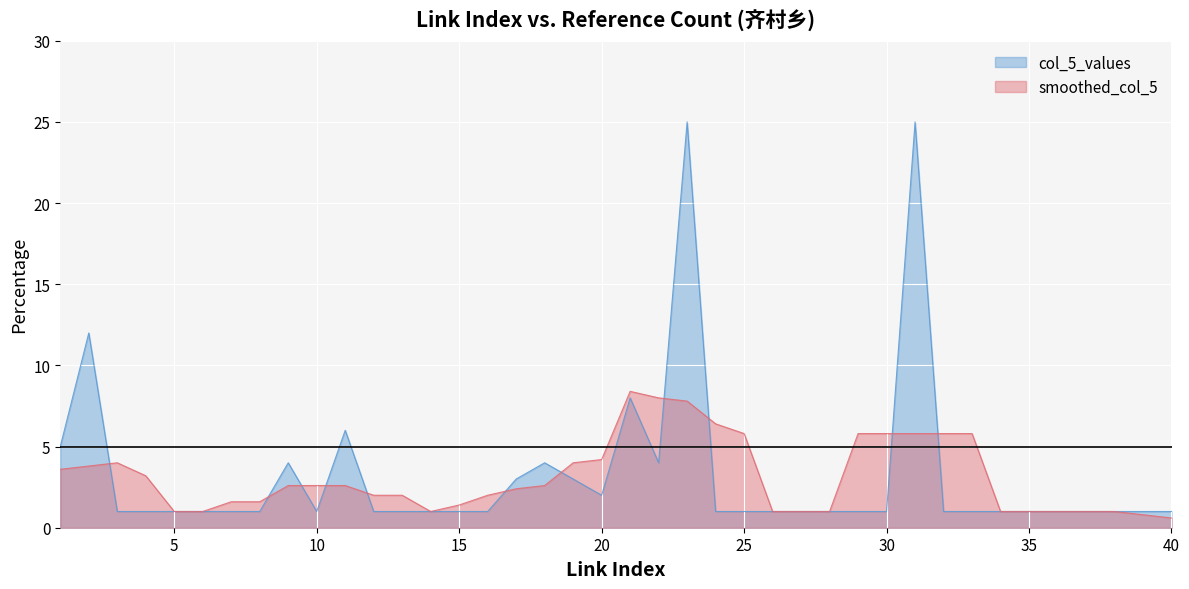

How many lines are shown in the chart?

2